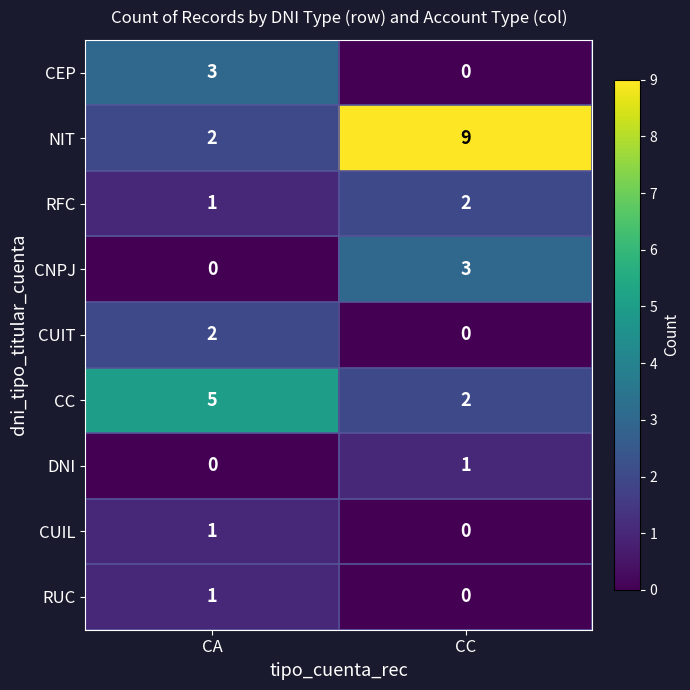

What is the difference between the maximum and minimum values in the CC series?

3